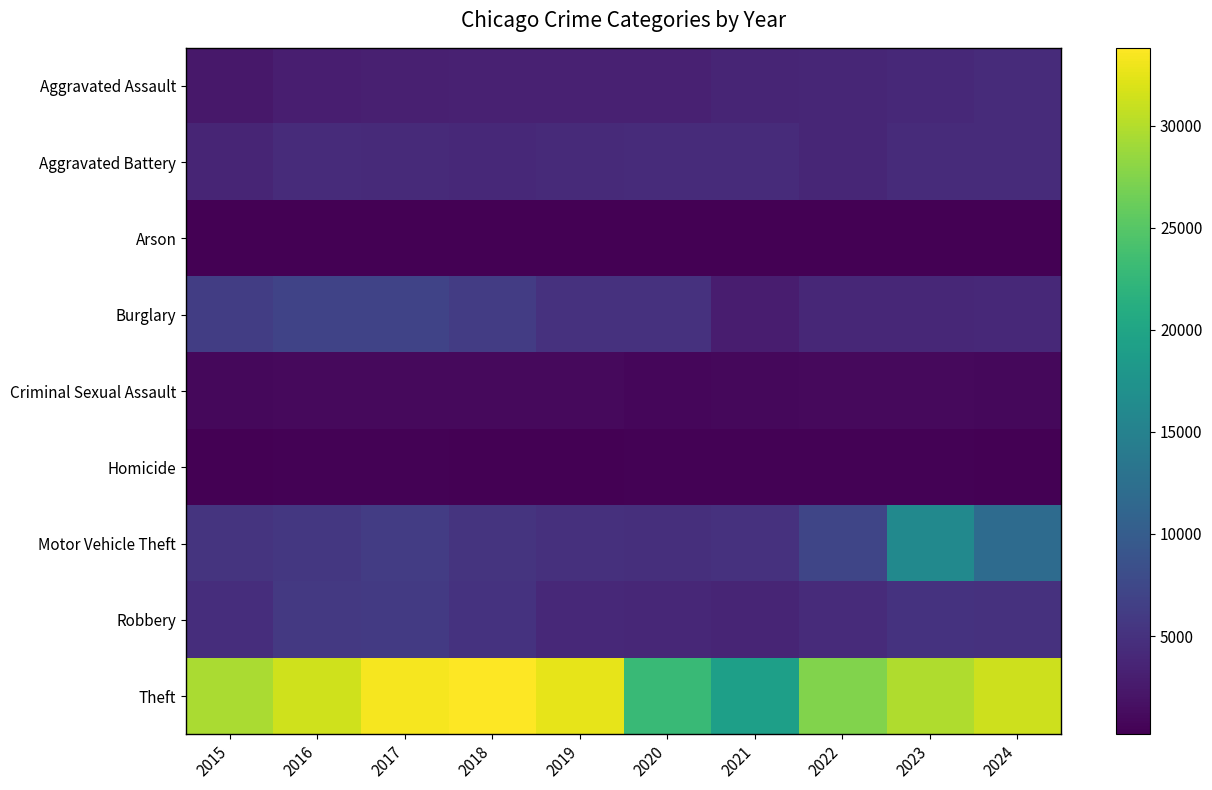

Reading right to left, transcribe all the data shown in this chart.

Aggravated Assault: 2024=4315	2023=4037	2022=3774	2021=3732	2020=3294	2019=3243	2018=3298	2017=3184	2016=3028	2015=2359
Aggravated Battery: 2024=4381	2023=4264	2022=3867	2021=4281	2020=4316	2019=4191	2018=4067	2017=4246	2016=4295	2015=3683
Arson: 2024=265	2023=277	2022=214	2021=281	2020=302	2019=192	2018=192	2017=257	2016=286	2015=227
Burglary: 2024=4048	2023=3975	2022=3923	2021=2948	2020=4964	2019=4993	2018=6120	2017=7015	2016=6932	2015=6336
Criminal Sexual Assault: 2024=887	2023=1013	2022=1001	2021=936	2020=846	2019=1045	2018=1092	2017=1099	2016=1038	2015=970
Homicide: 2024=322	2023=346	2022=370	2021=414	2020=420	2019=274	2018=299	2017=386	2016=369	2015=260
Motor Vehicle Theft: 2024=11989	2023=16095	2022=7266	2021=4999	2020=4771	2019=4893	2018=5256	2017=6118	2016=5697	2015=5220
Robbery: 2024=4930	2023=5062	2022=4344	2021=3676	2020=3878	2019=4088	2018=5140	2017=5959	2016=5815	2015=4542
Theft: 2024=31246	2023=29795	2022=27452	2021=19203	2020=22983	2019=32507	2018=33813	2017=33309	2016=31321	2015=29501